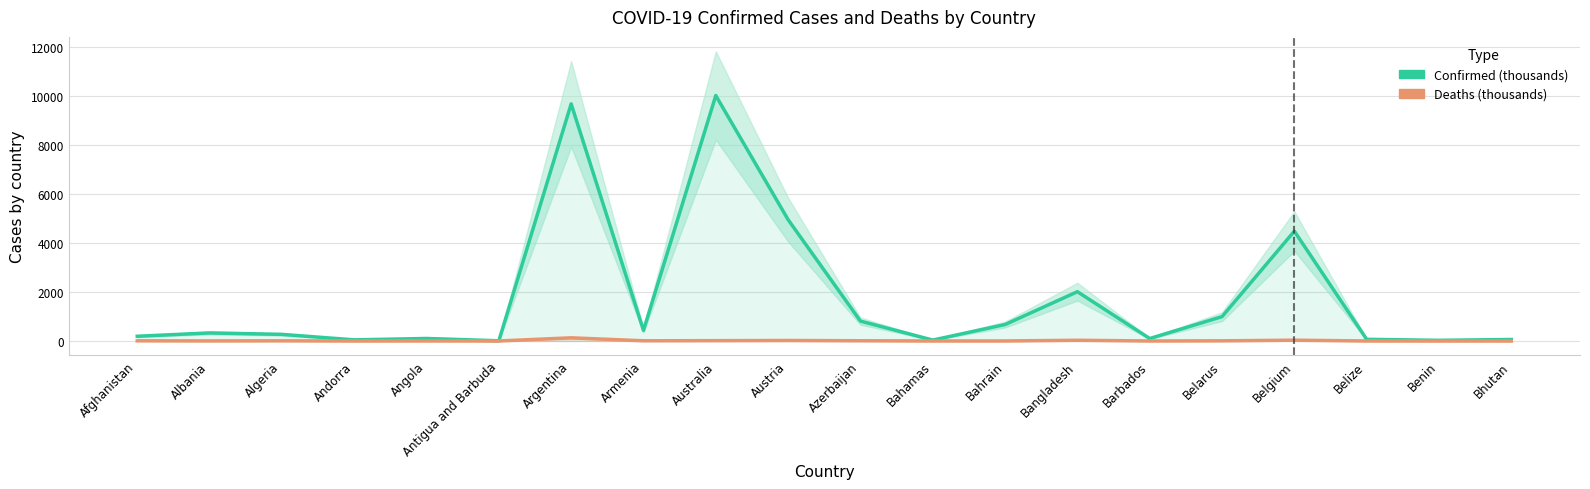

List the labels in order of Deaths (thousands) value, smallest first.

Bhutan, Antigua and Barbuda, Andorra, Benin, Barbados, Belize, Bahamas, Bahrain, Angola, Albania, Algeria, Belarus, Afghanistan, Armenia, Azerbaijan, Australia, Austria, Bangladesh, Belgium, Argentina